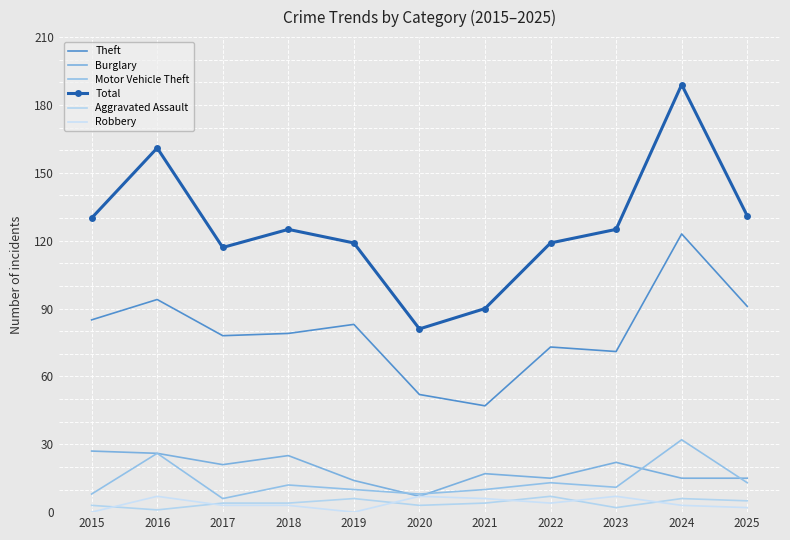

How many data points in Theft are less than 79?

5